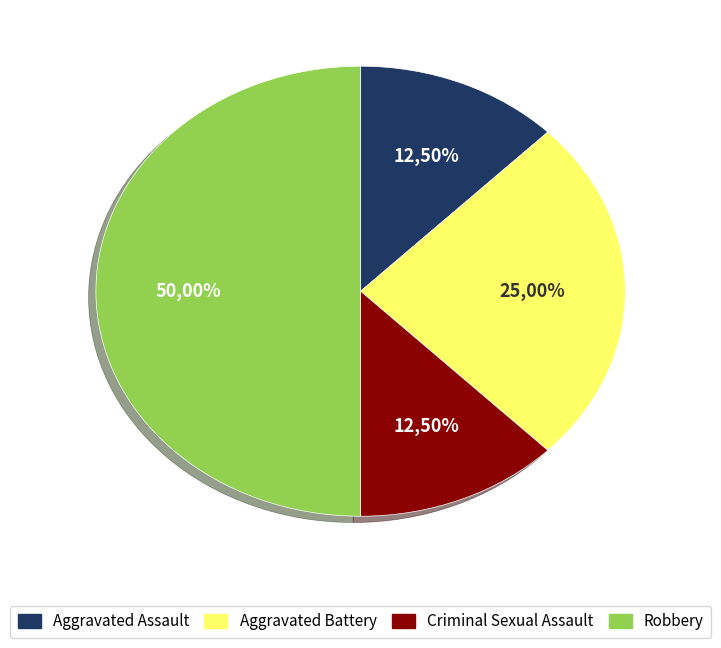

What is the ratio of the value at Aggravated Assault to the value at Criminal Sexual Assault?

1.0